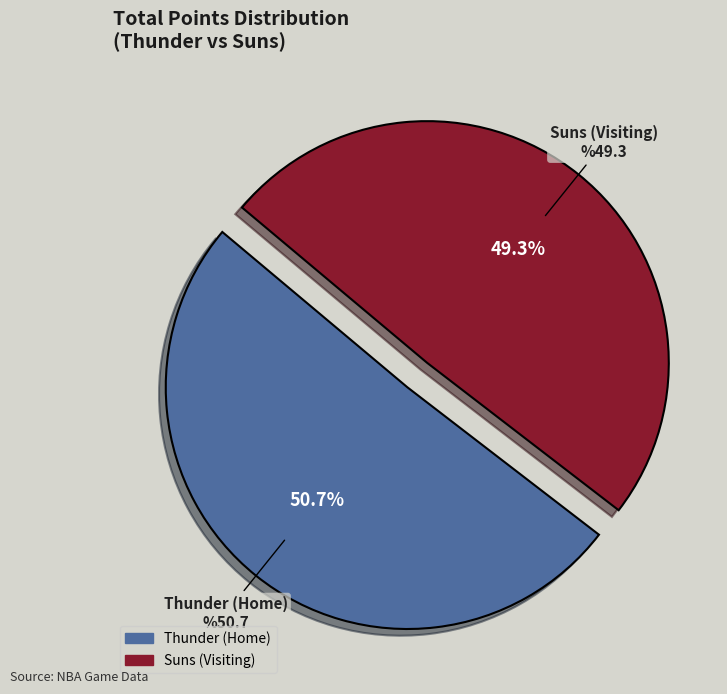

To the nearest percent, what is the difference between the largest and smallest slice percentages?

1%